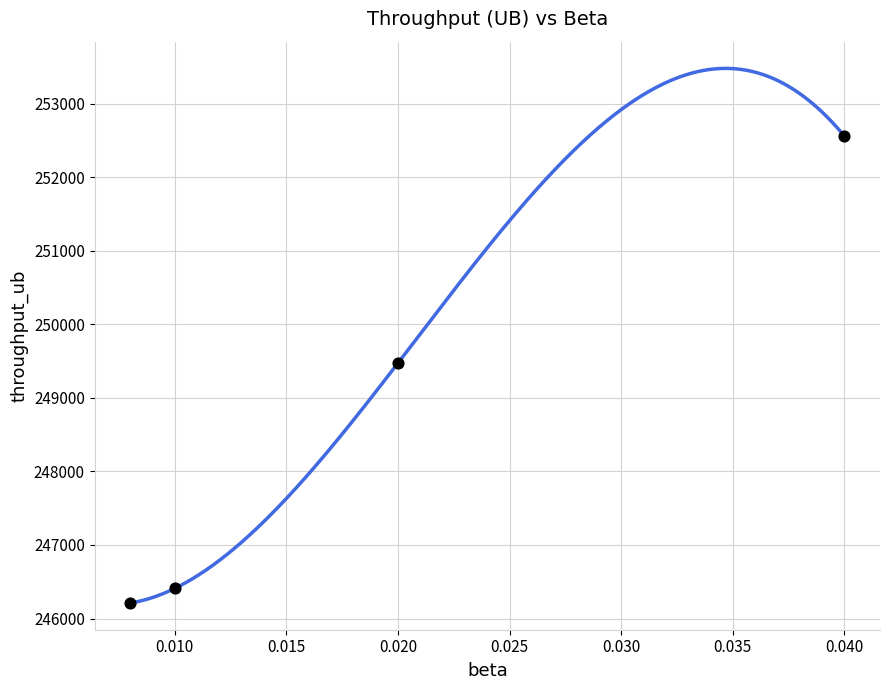

What Y value in the scatter plot is closest to 249387?

249475